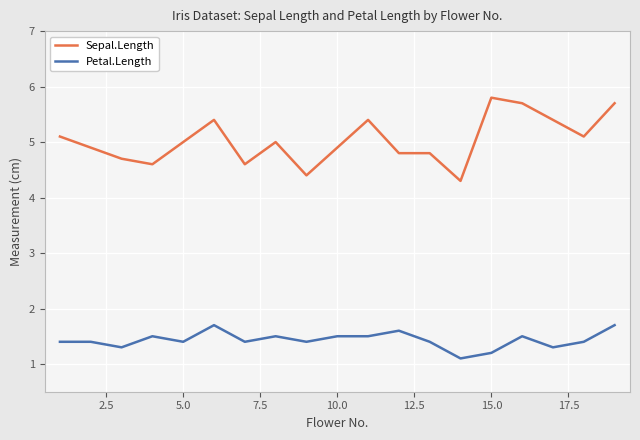

True or false: Sepal.Length has more than 1 points higher than both neighbors.

True